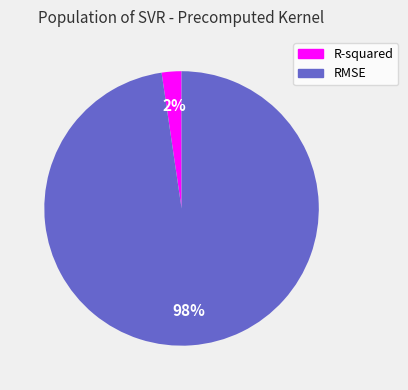

To the nearest percent, what portion does R-squared represent?

2%